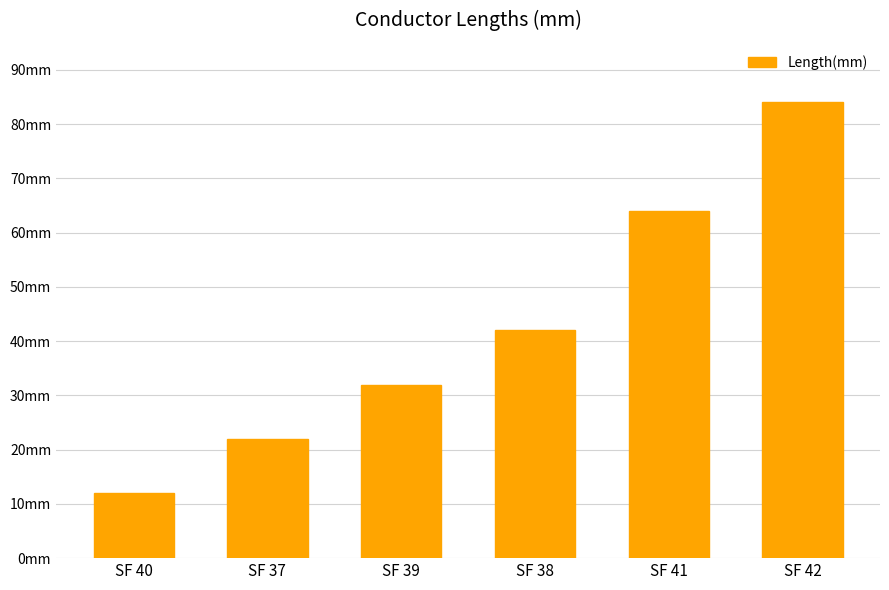

List the labels in order of value, smallest first.

SF 40, SF 37, SF 39, SF 38, SF 41, SF 42